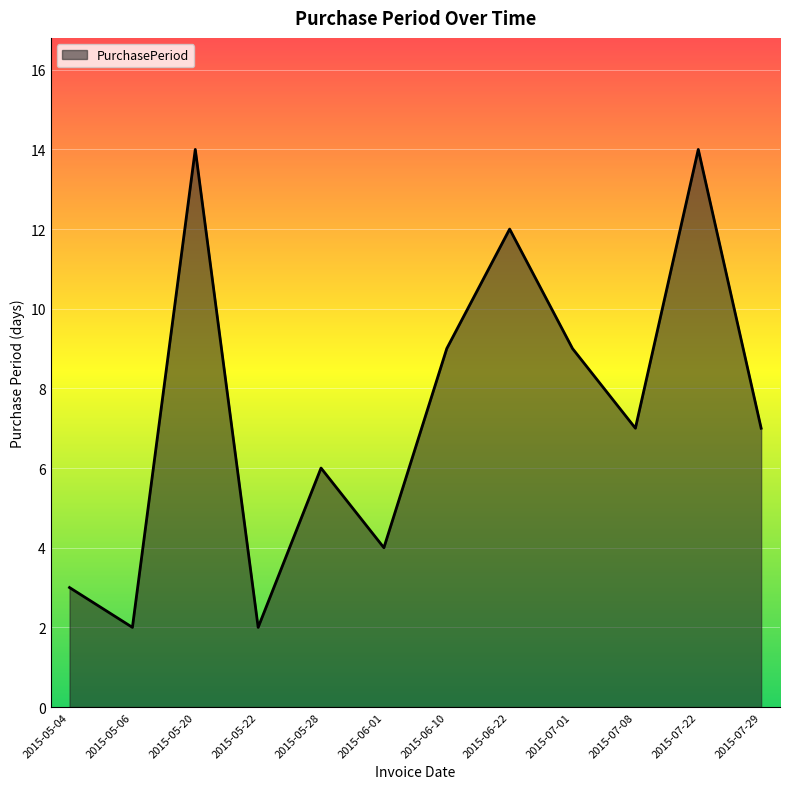

Is it true that the value at 2015-06-22 is 4?

False